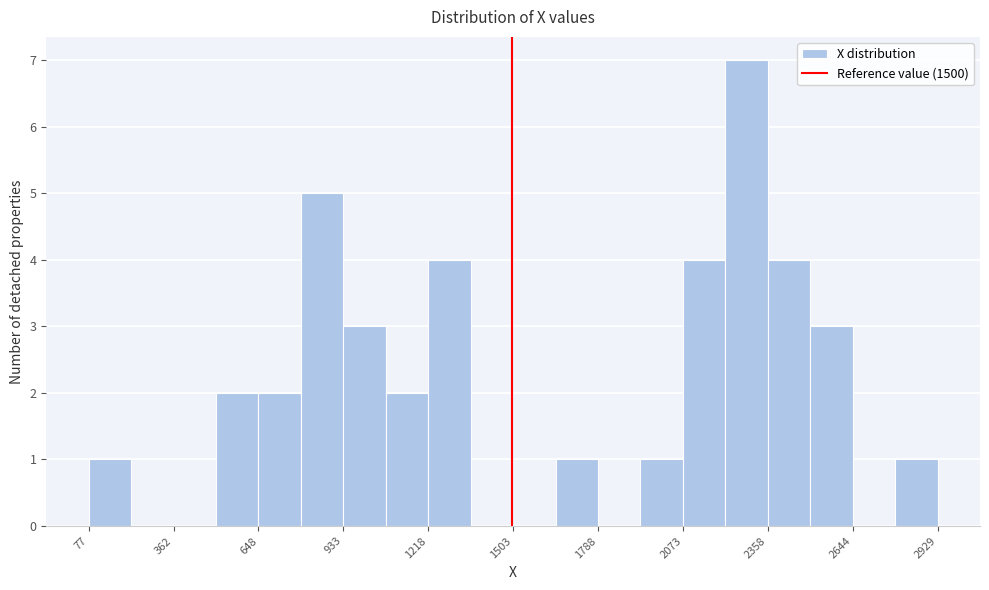

Around what value on the x-axis is the tallest bar? Give the approximate position of its centre, as read against the axis.

2300